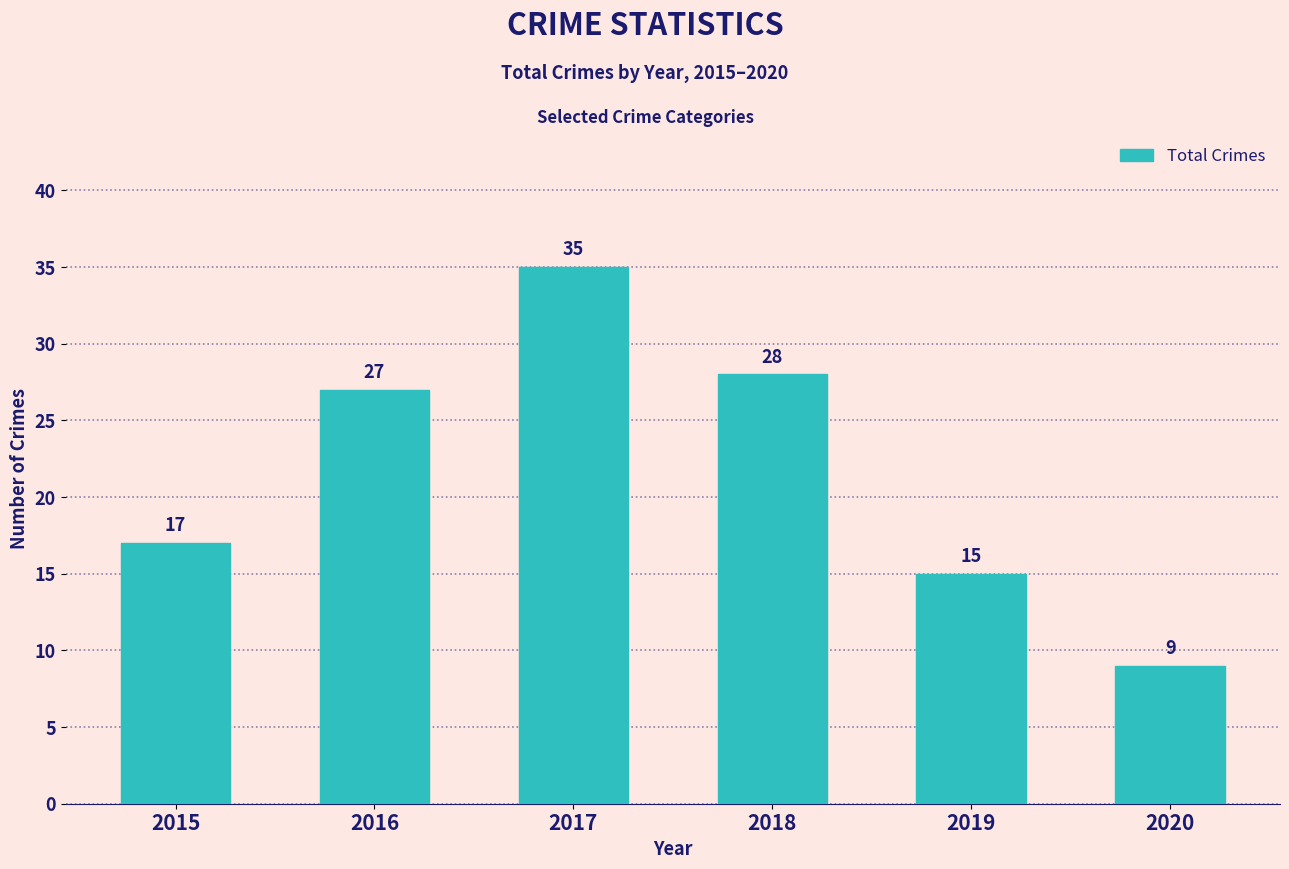

What is the value of the 3rd bar from the left?

35